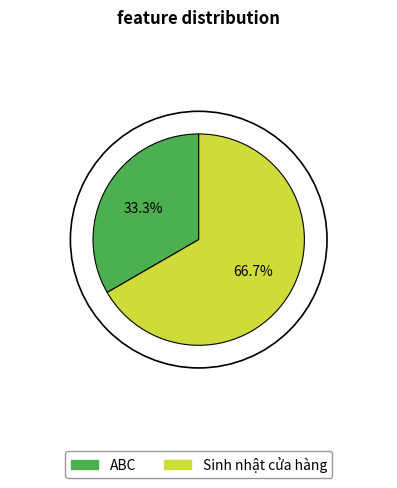

What percentage is the ABC slice, to the nearest percent?

33%